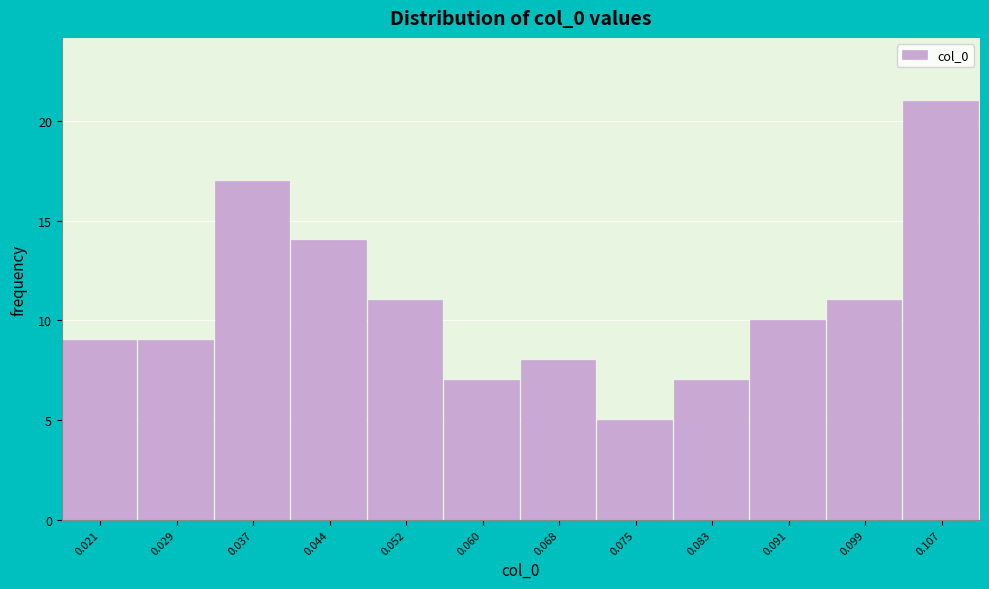

Reading right to left, list all the values displayed in this chart.

0.107=21	0.099=11	0.091=10	0.083=7	0.075=5	0.068=8	0.060=7	0.052=11	0.044=14	0.037=17	0.029=9	0.021=9